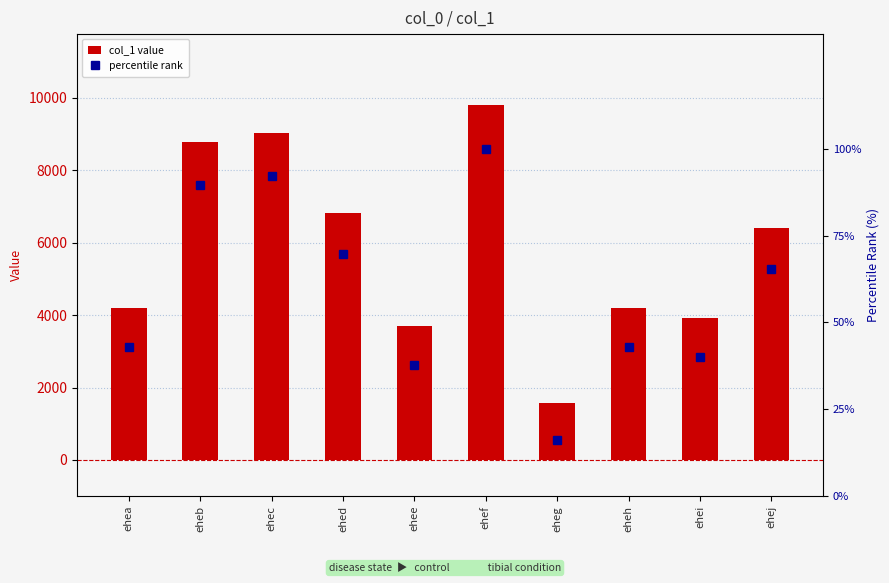

How many values in the col_1 value series are below 6418?

5